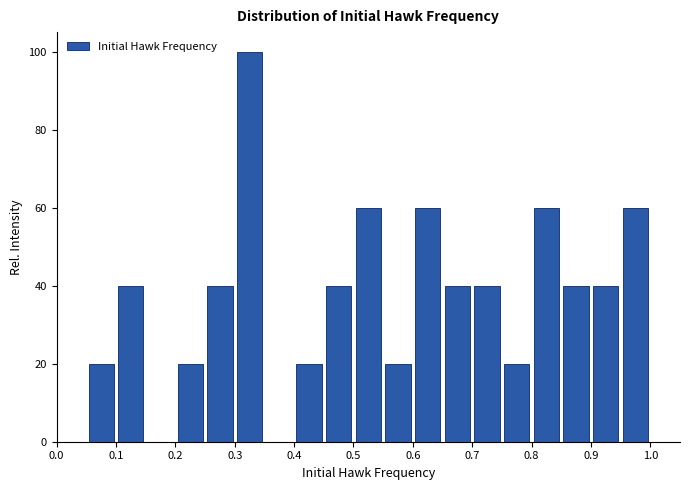

Over which range of the x-axis is the bar tallest?

0.30 to 0.35